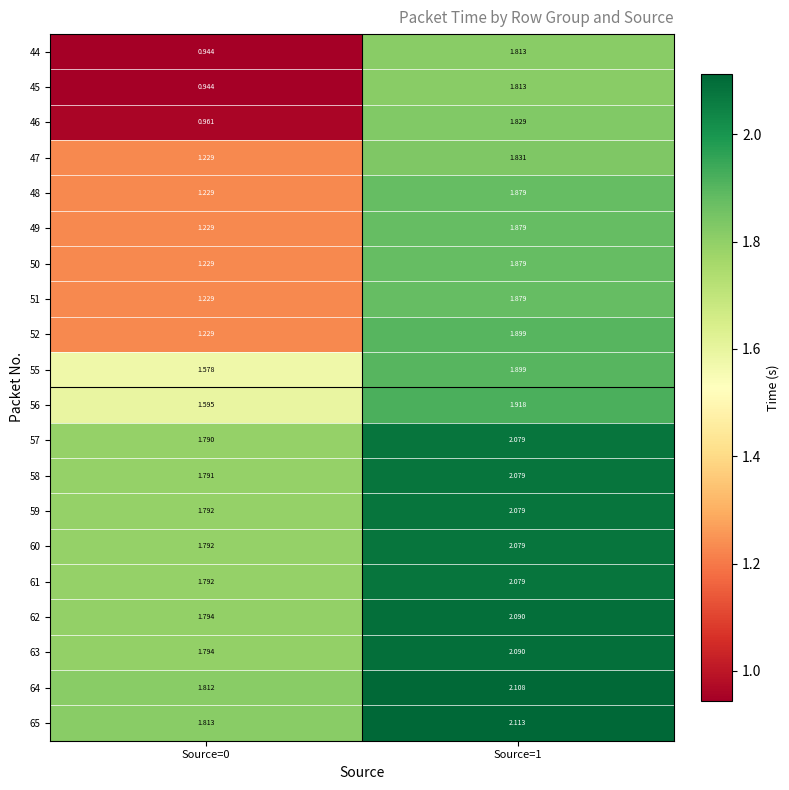

Is the value of 49 at Source=1 greater than the value of 59 at Source=0?

Yes